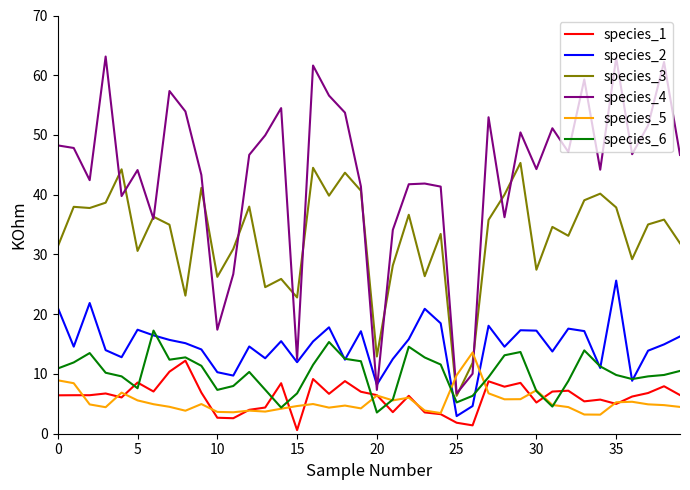

True or false: species_4 and species_6 cross at least once.

False